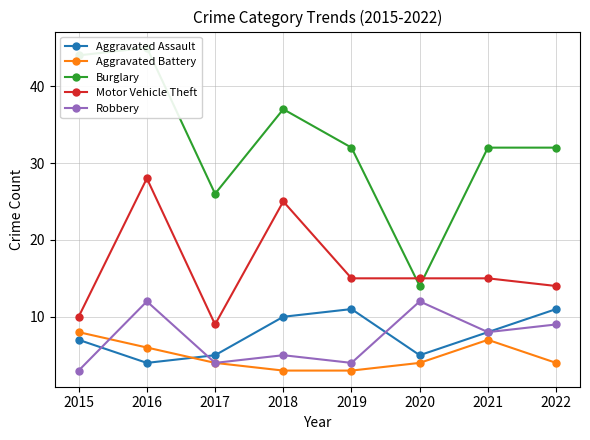

Reading right to left, extract all data points from this chart.

Aggravated Assault: 2022=11	2021=8	2020=5	2019=11	2018=10	2017=5	2016=4	2015=7
Aggravated Battery: 2022=4	2021=7	2020=4	2019=3	2018=3	2017=4	2016=6	2015=8
Burglary: 2022=32	2021=32	2020=14	2019=32	2018=37	2017=26	2016=45	2015=44
Motor Vehicle Theft: 2022=14	2021=15	2020=15	2019=15	2018=25	2017=9	2016=28	2015=10
Robbery: 2022=9	2021=8	2020=12	2019=4	2018=5	2017=4	2016=12	2015=3